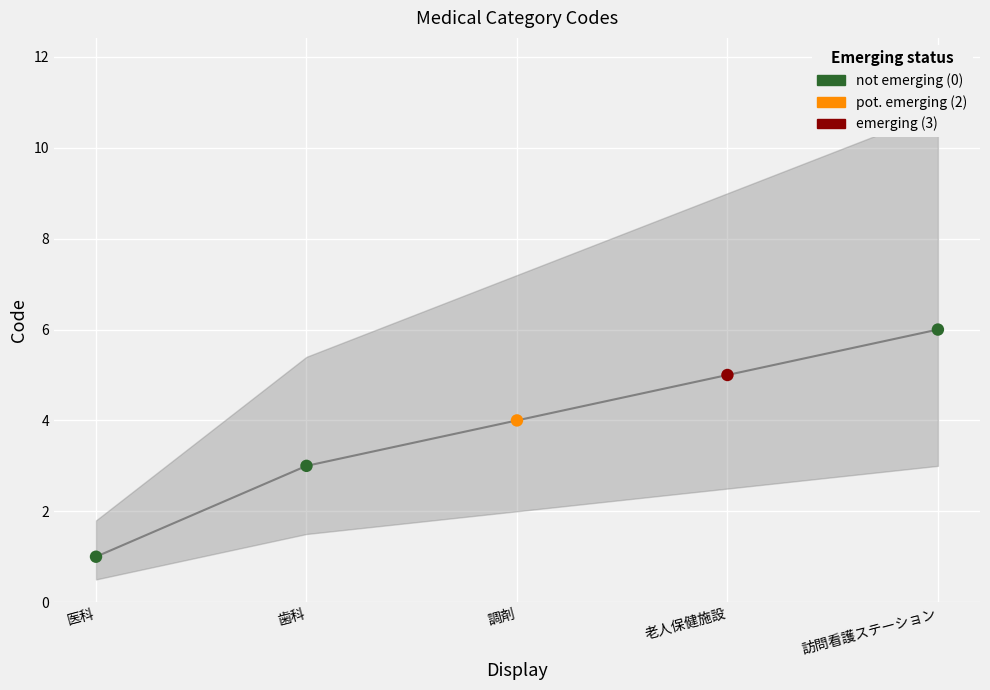

What is the ratio of the value at 老人保健施設 to the value at 調剤?

1.2